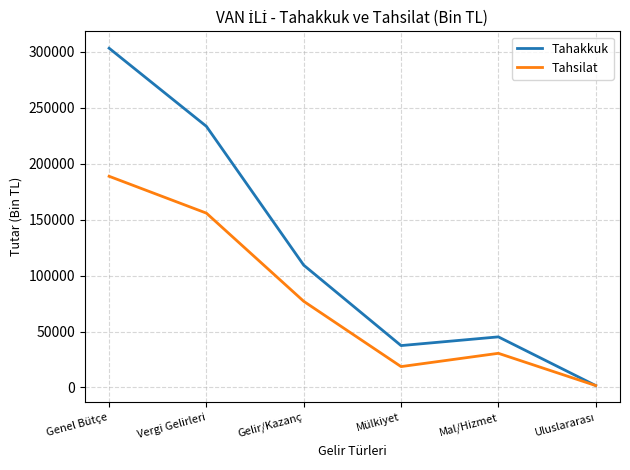

Rank the series by their maximum value, from lowest to highest.

Tahsilat, Tahakkuk